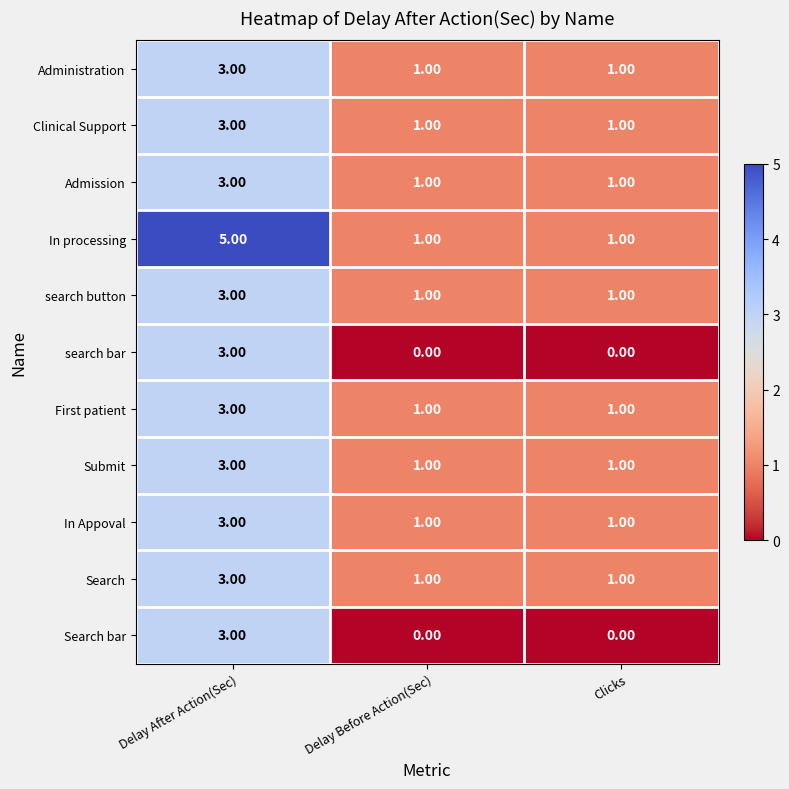

Which series has the largest total across all categories?

In processing